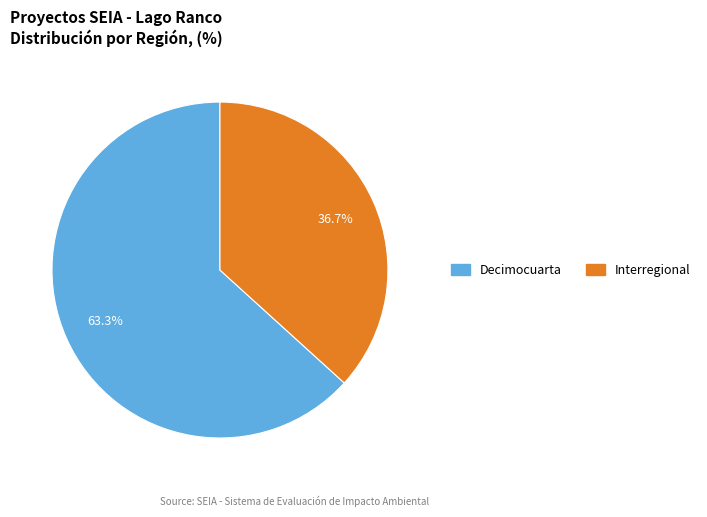

How many segments does this pie chart have?

2